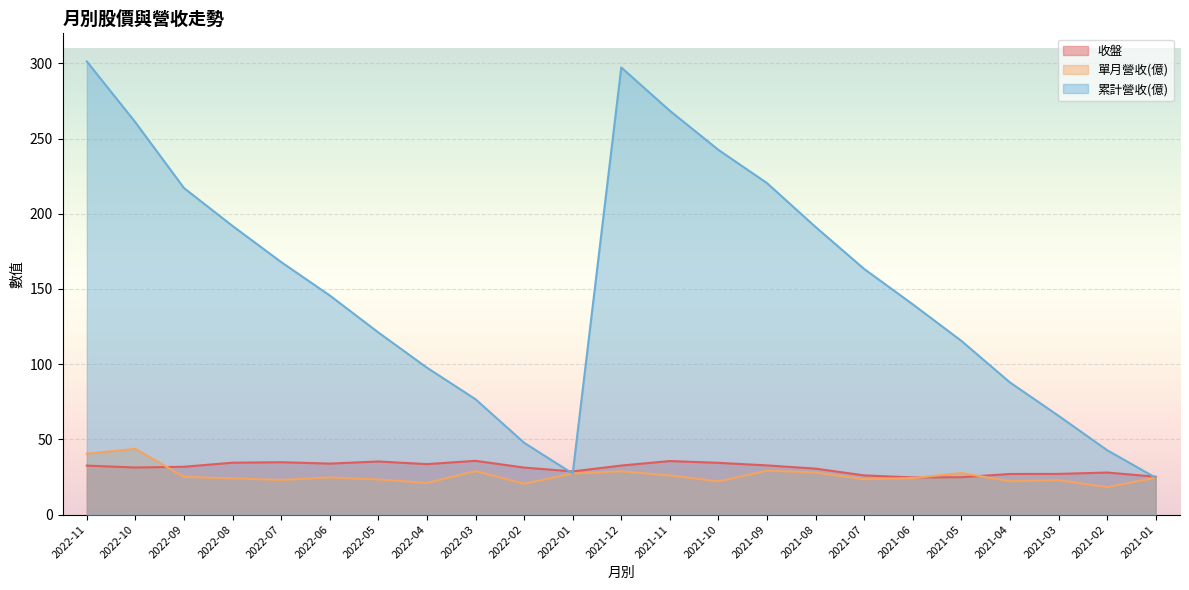

Reading left to right, transcribe all the data shown in this chart.

收盤: 32.5	31.3	31.8	34.5	34.8	33.9	35.3	33.5	35.8	31.2	28.7	32.6	35.6	34.4	32.7	30.6	26.1	24.7	24.9	27.0	27.1	27.9	25.2
單月營收(億): 40.5	43.7	25.1	24.1	23.0	24.7	23.4	21.0	28.9	20.5	27.3	28.7	26.0	22.1	29.2	27.9	23.5	24.3	27.6	22.2	22.9	18.3	24.5
累計營收(億): 301.3	260.8	217.1	191.9	167.9	145.7	121.1	97.7	76.7	47.8	27.3	297.3	268.5	242.5	220.4	191.2	163.3	139.8	115.5	87.9	65.7	42.8	24.5